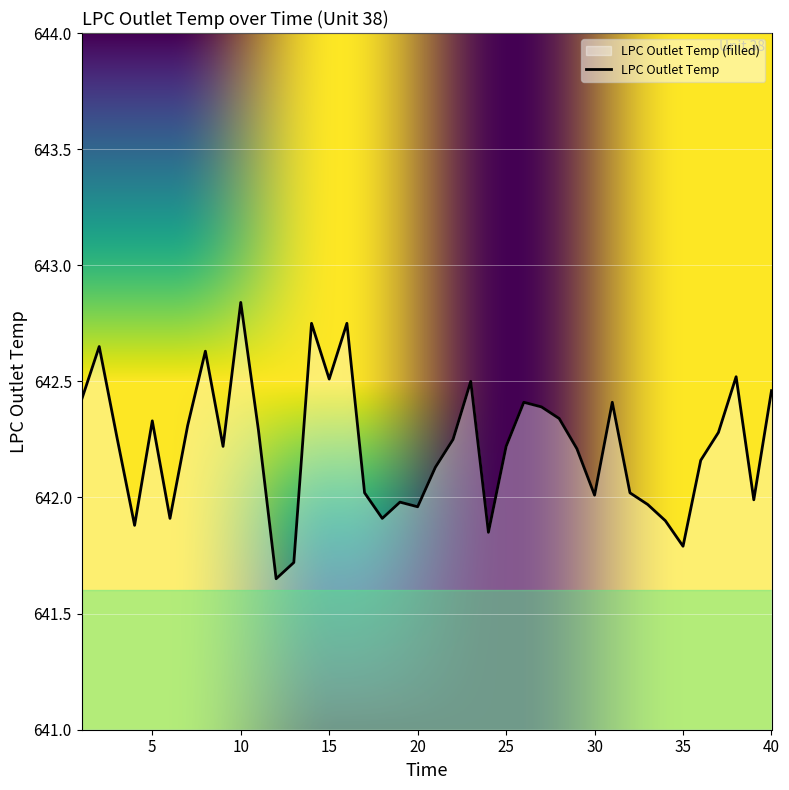

The value at 31 is 642.4. True or false?

True